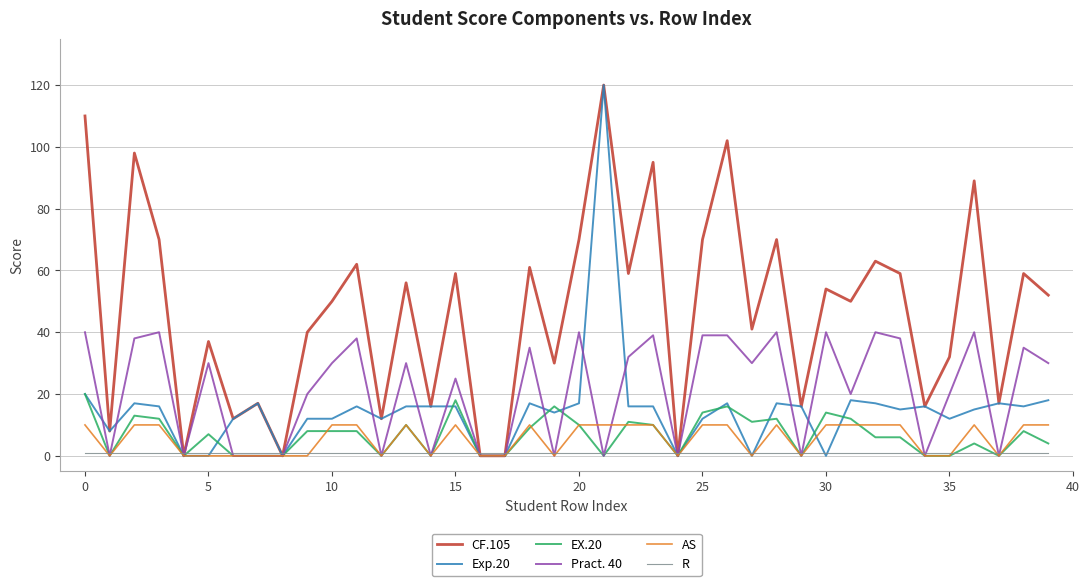

At which category is the sum across all series the highest?

21